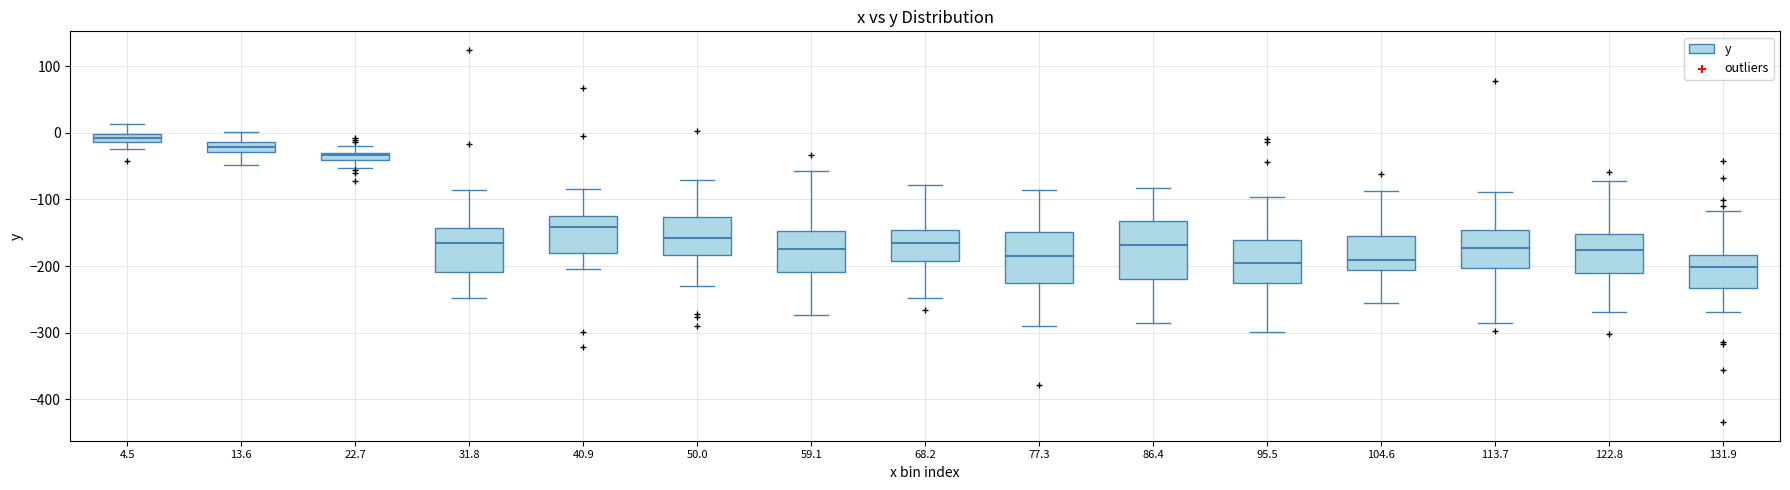

Where does the median line of the box at x = 68.2 sit on the y-axis? The values are not printed on the chart, so give them approximately, as read against the axis.

-160